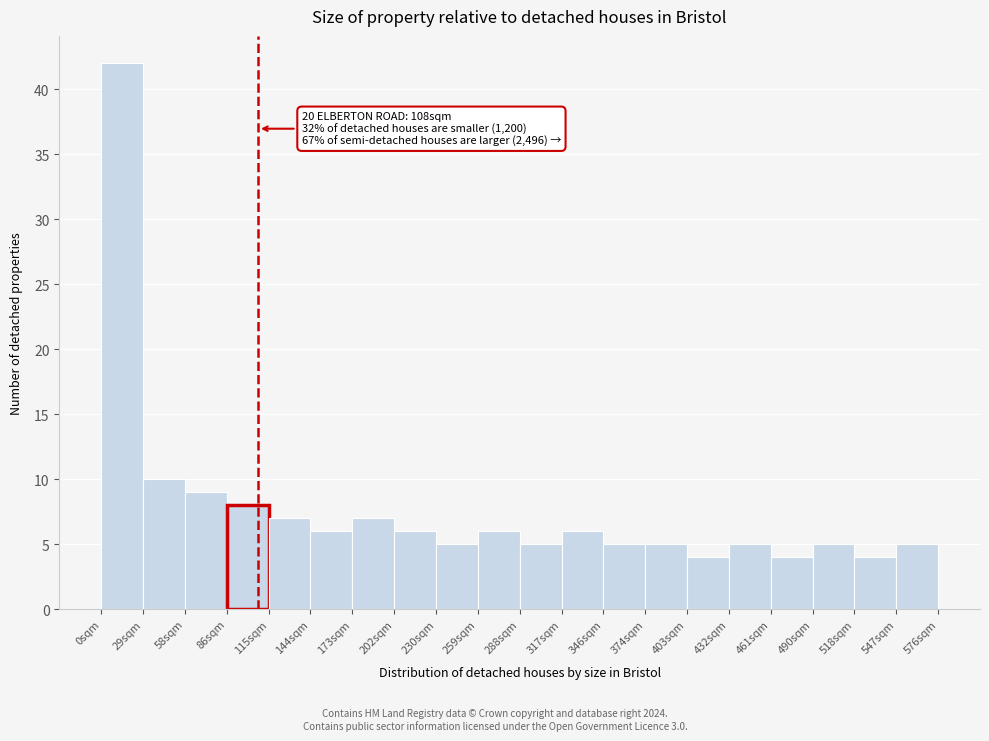

Over which range of the x-axis is the bar tallest?

0 to 30